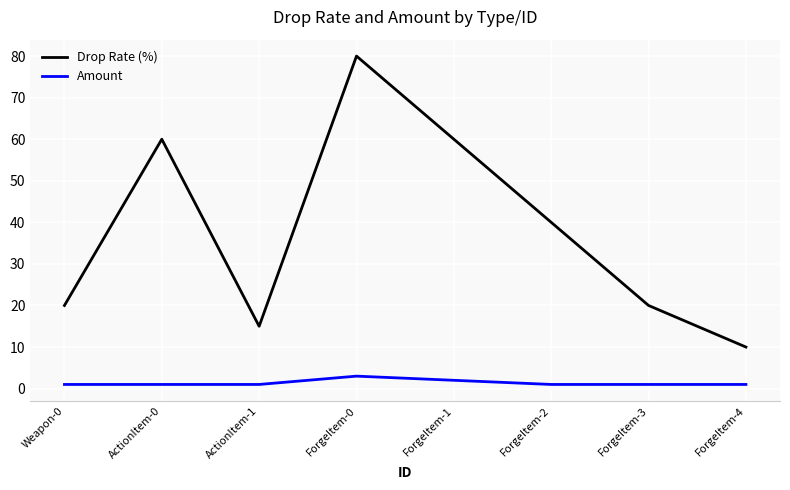

Reading left to right, transcribe all the data shown in this chart.

Drop Rate (%): 20	60	15	80	60	40	20	10
Amount: 1	1	1	3	2	1	1	1